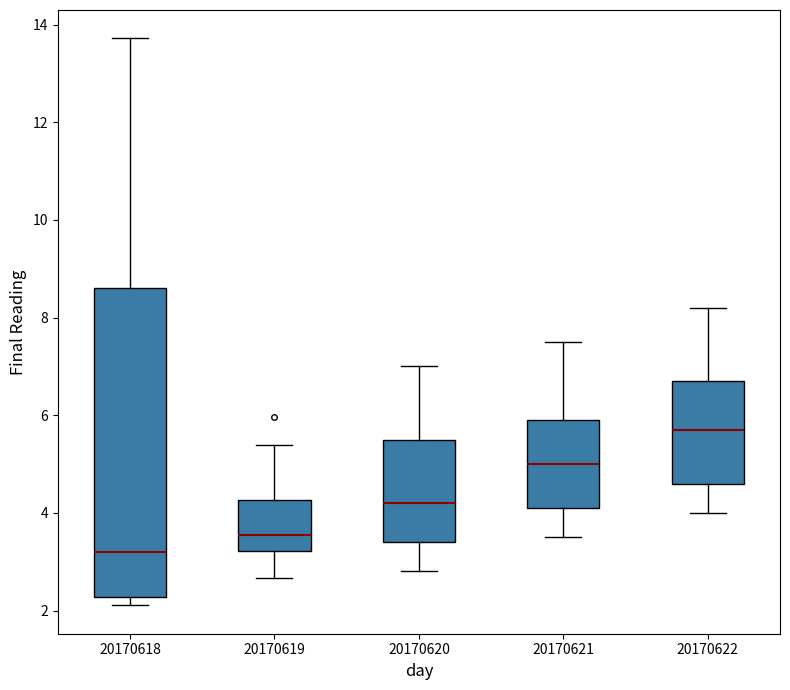

Reading left to right, read every box against the y-axis: the position of its median line, the range the box covers, and the ends of its whiskers. The values are not printed on the chart, so give them approximately, as read against the axis.

20170618: median 3.2, box 2.2 to 8.6, whiskers 2.2 (just below the box's lower edge) to 13.8
20170619: median 3.6, box 3.2 to 4.2, whiskers 2.6 to 5.4
20170620: median 4.2, box 3.4 to 5.6, whiskers 2.8 to 7.0
20170621: median 5.0, box 4.2 to 6.0, whiskers 3.6 to 7.6
20170622: median 5.8, box 4.6 to 6.8, whiskers 4.0 to 8.2